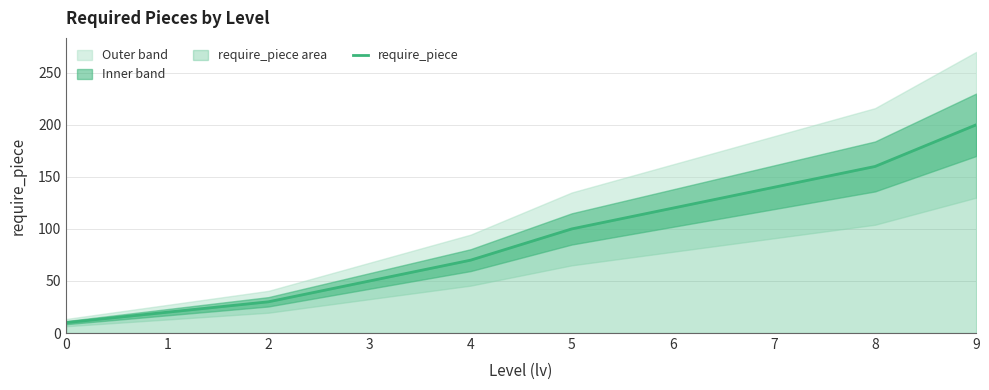

True or false: there are more than 1 points higher than both neighbors.

False